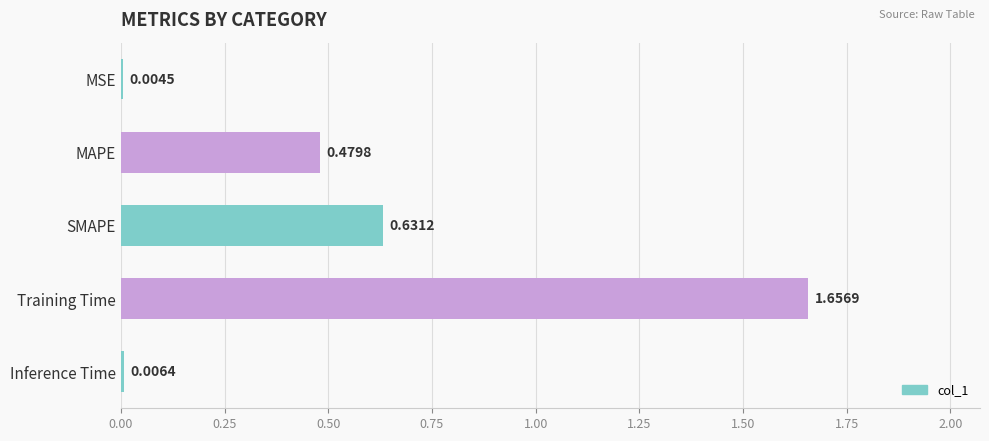

At which category does the chart reach its peak across all series?

Training Time